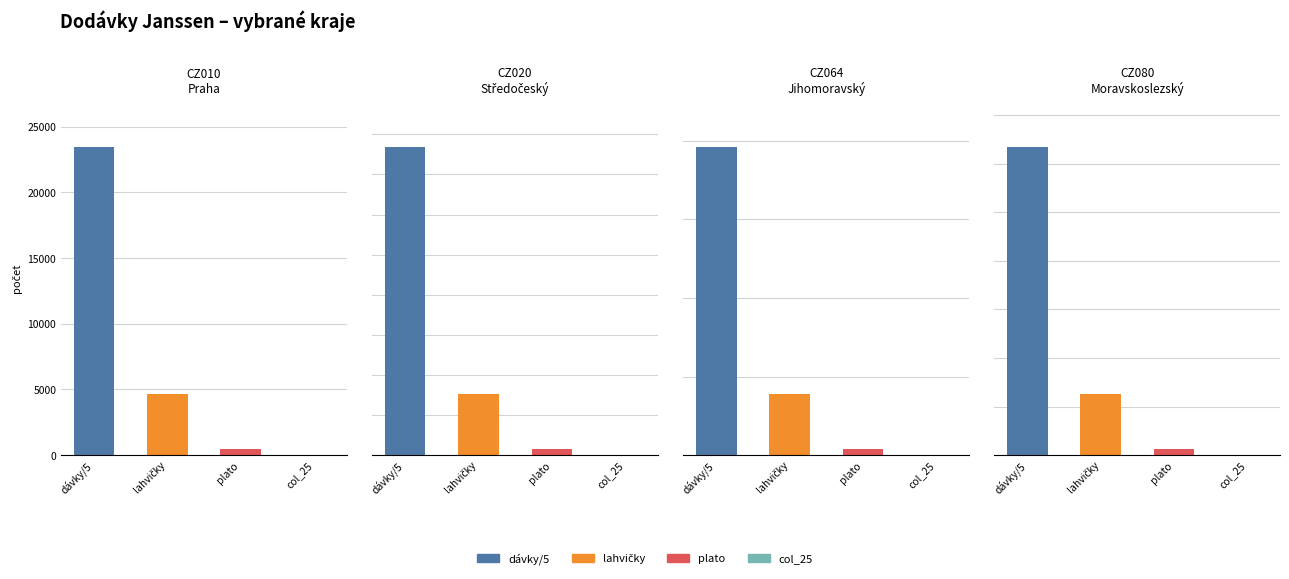

The value of praktický lékař at 11 is 11903. True or false?

False